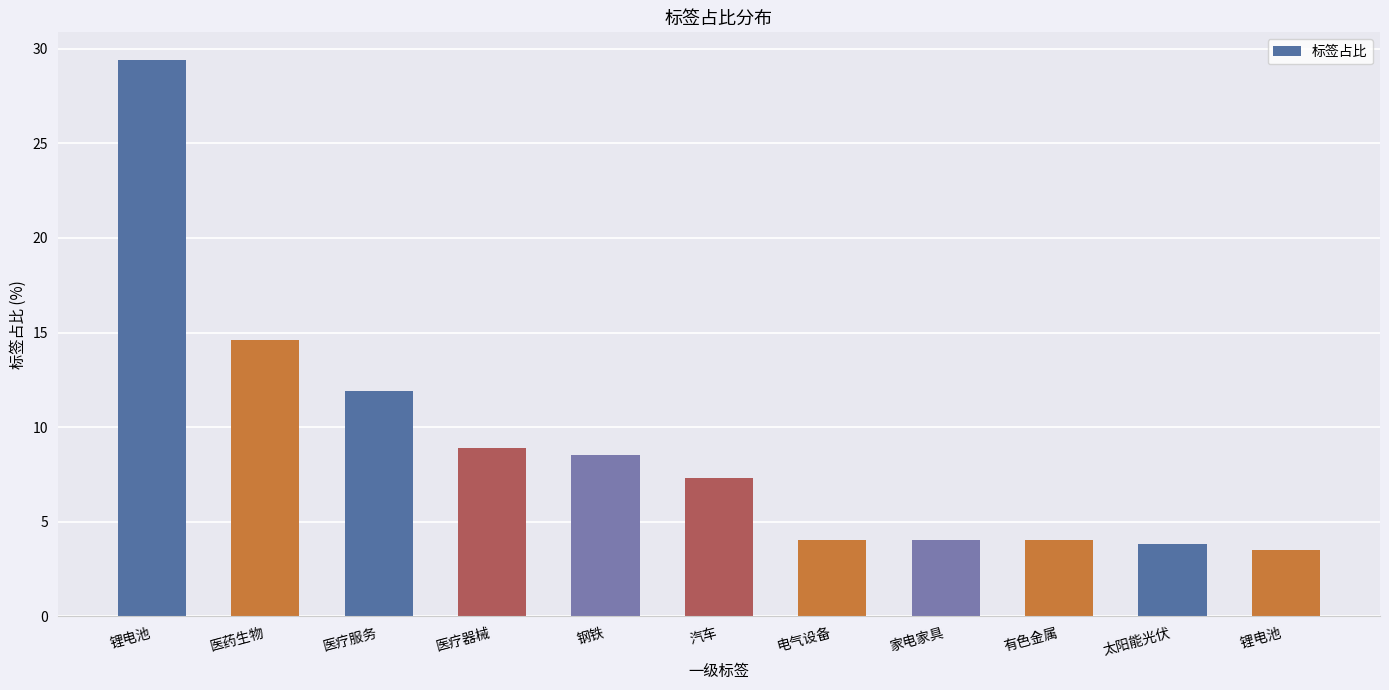

Which category has the lowest value across all series?

锂电池 